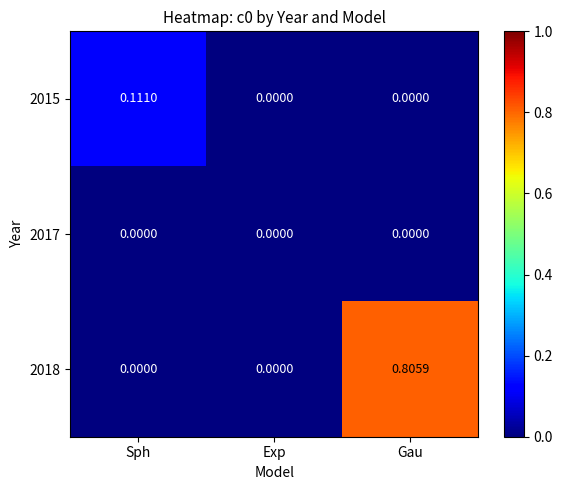

Which category has the highest value across all series?

Gau